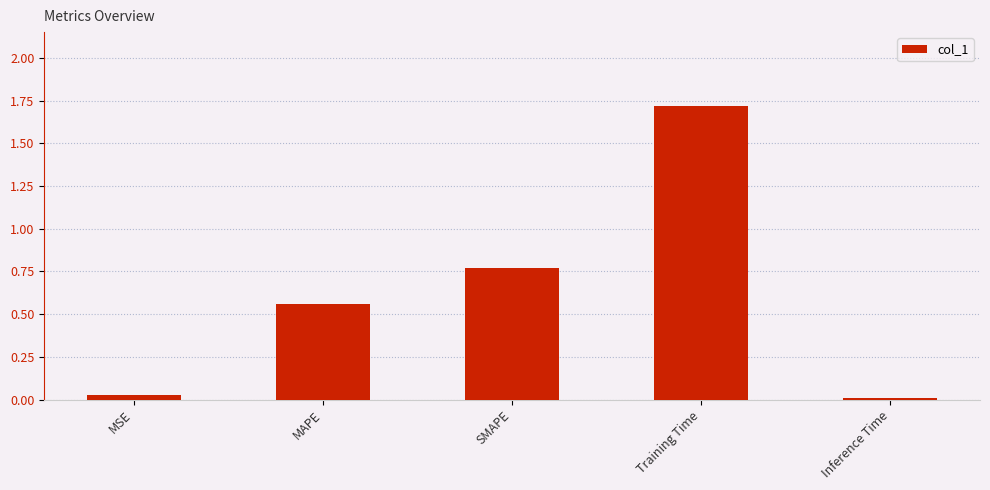

What is the maximum value shown in the chart?

1.7